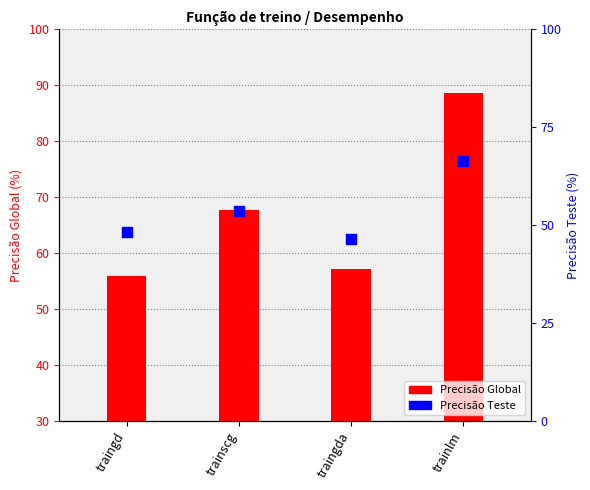

Which series has the largest total across all categories?

Precisão Global